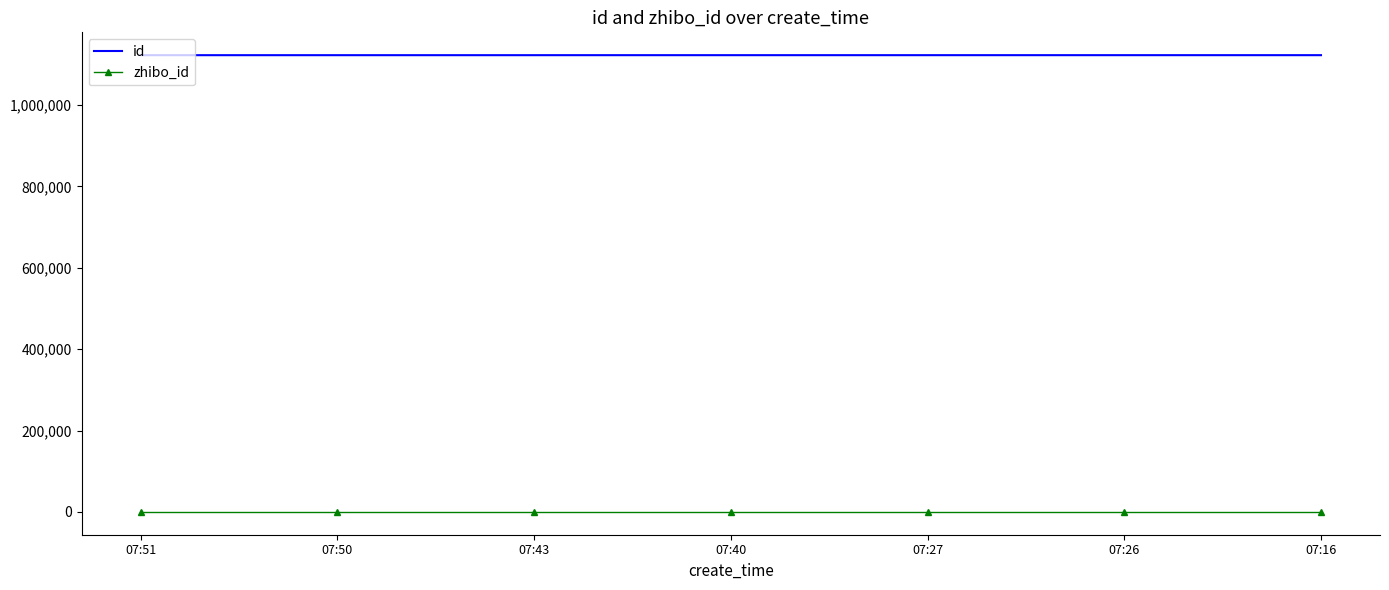

What is the maximum value shown in the chart?

1122137